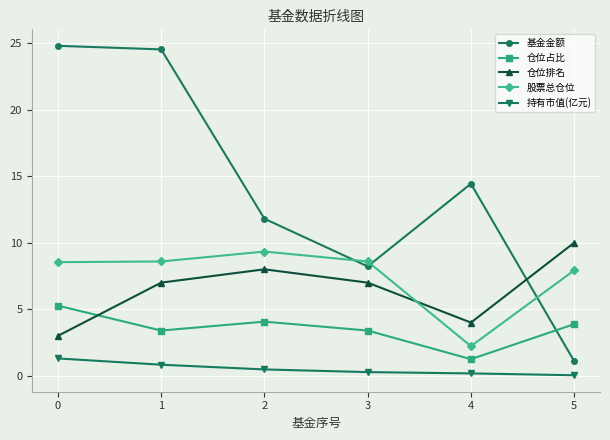

What is the highest value of the 仓位排名 series?

10.0